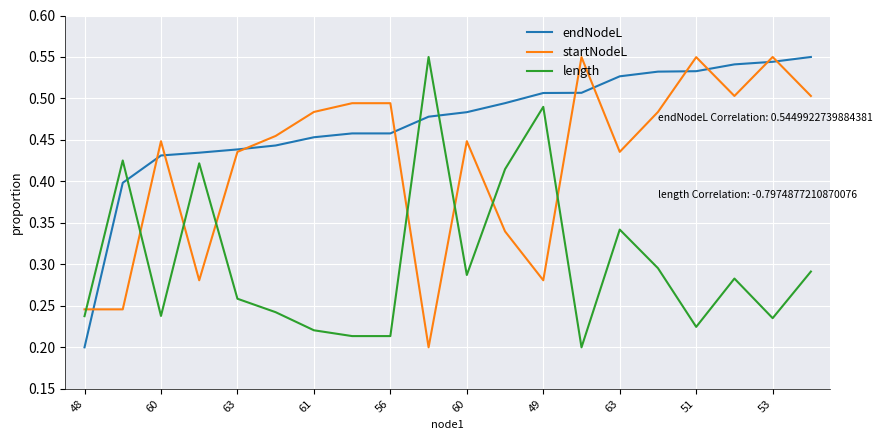

Which series has the largest total across all categories?

endNodeL